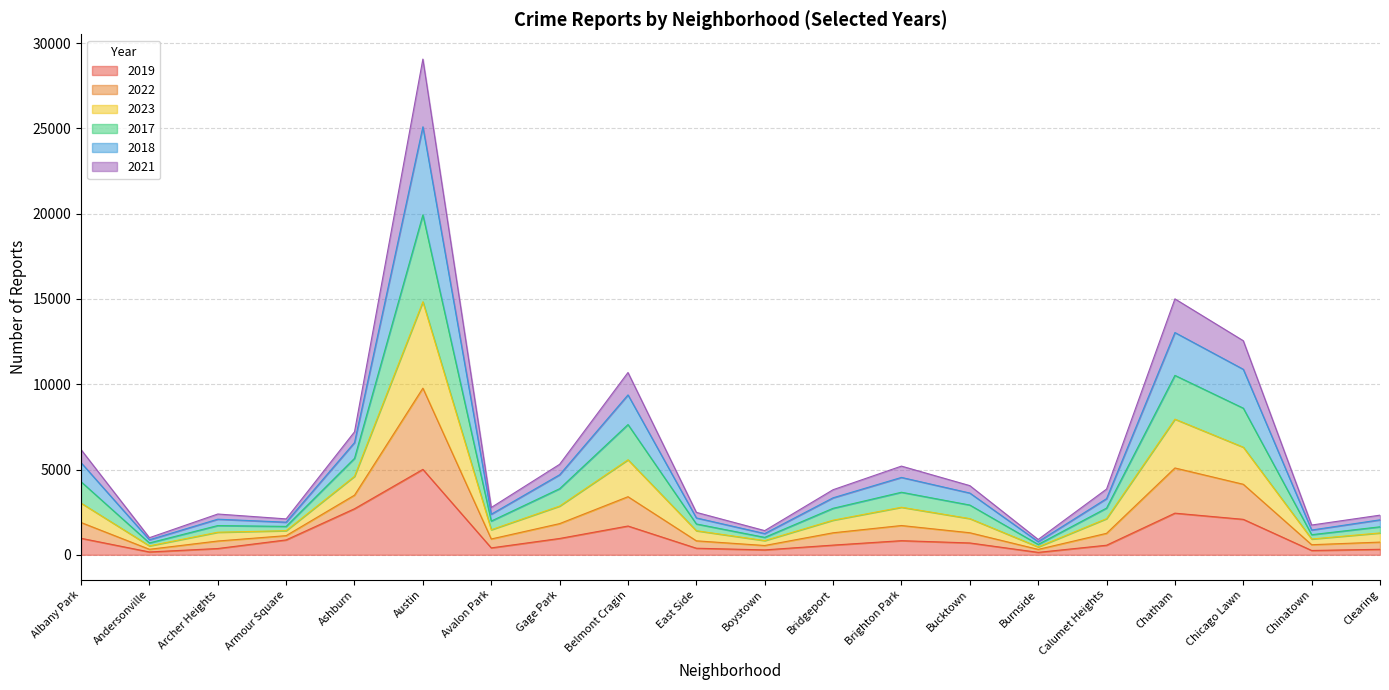

What is the total value across all series at Brighton Park?

5200